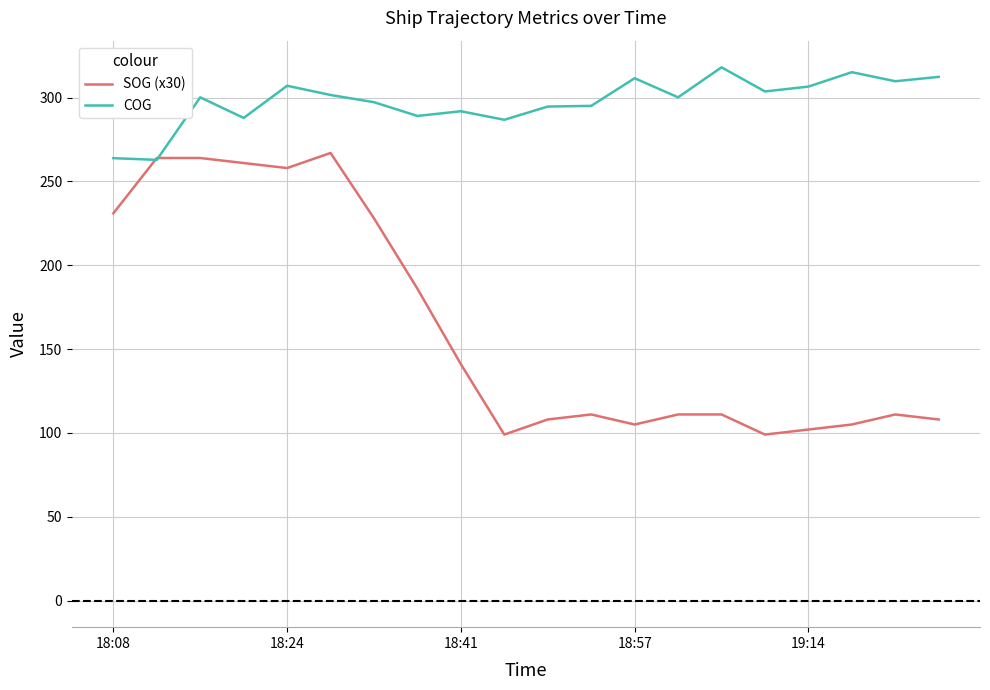

What is the greatest value displayed?

318.1